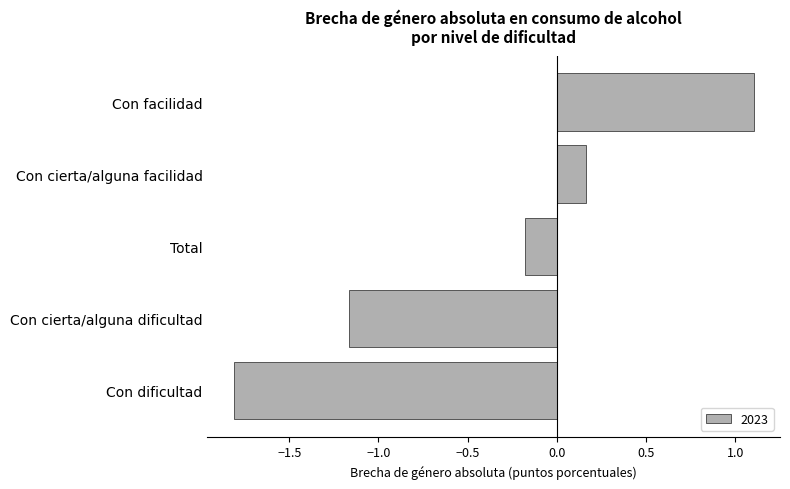

What is the approximate value at Con dificultad?

-1.8